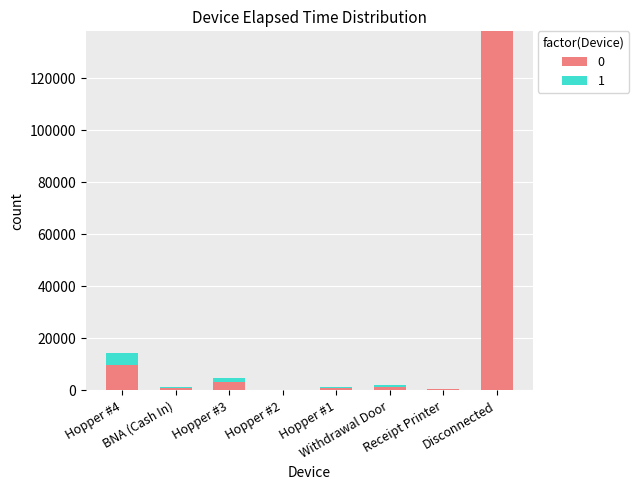

The value of 1 at BNA (Cash In) is 46. True or false?

False